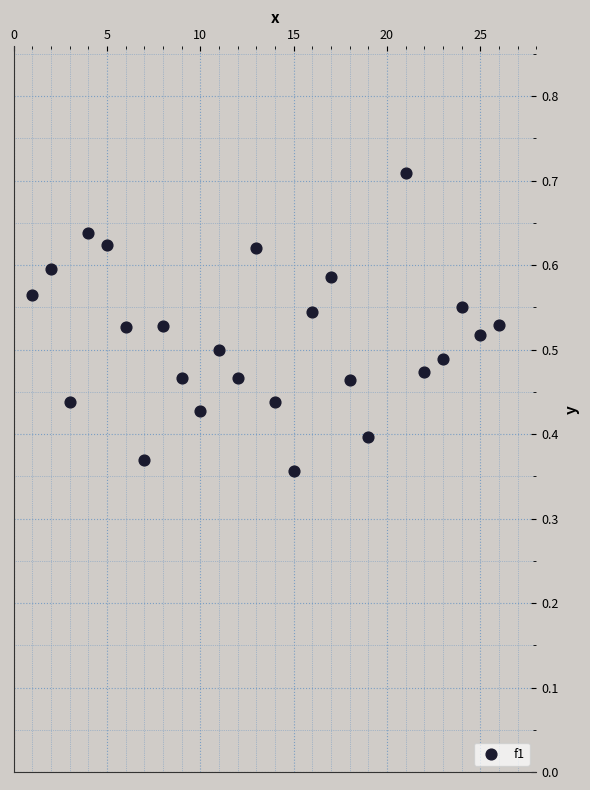

What is the range of X values (max minus min)?

25.0